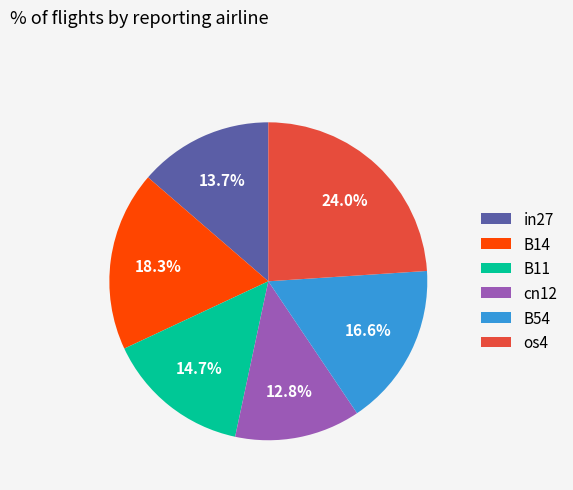

To the nearest percent, what is the combined percentage of cn12 and B14?

31%